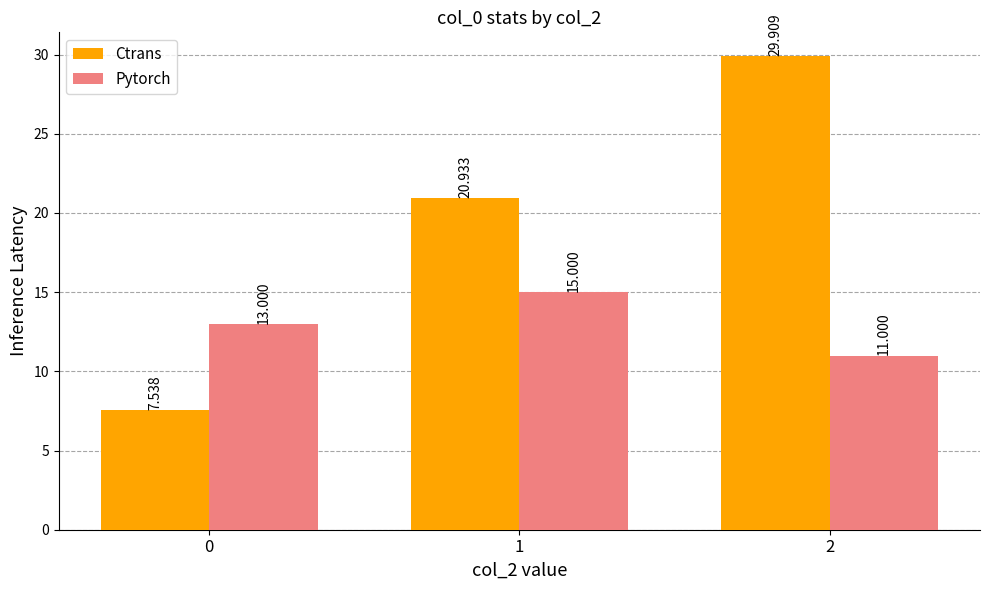

At how many categories does at least one series exceed 23?

1